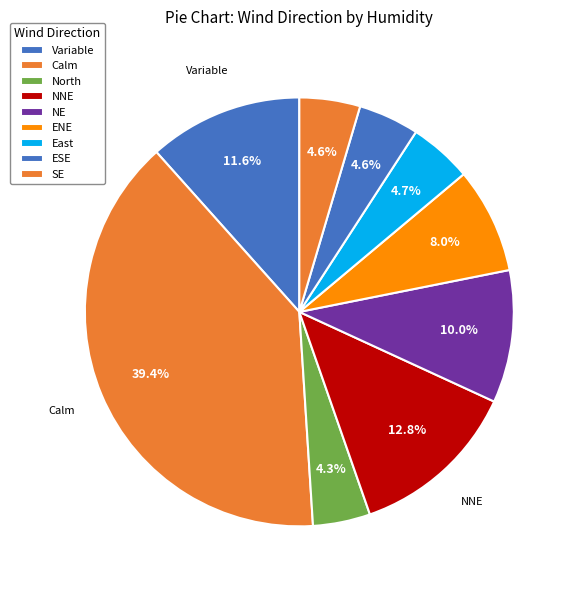

How many slices are in this pie chart?

9